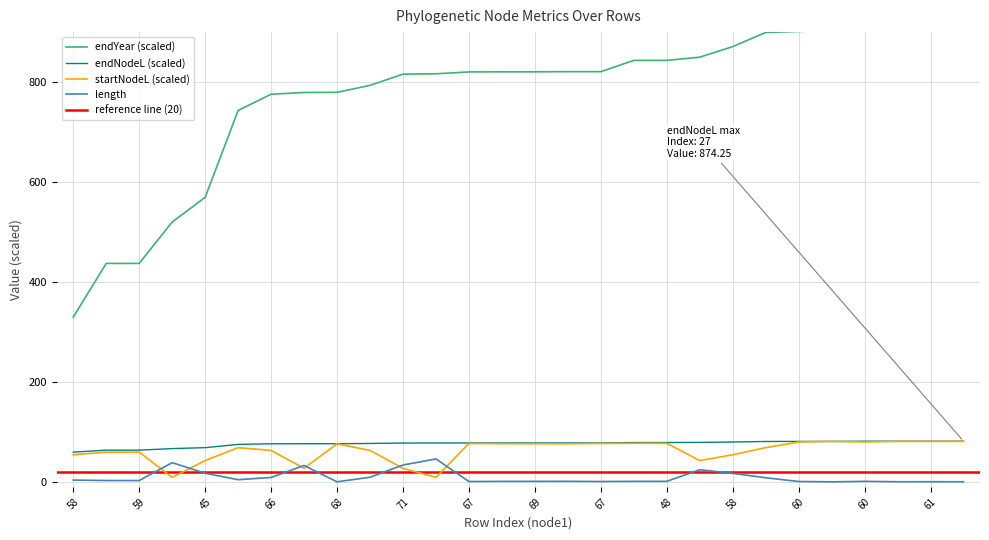

Which label corresponds to the largest value in the chart?

61